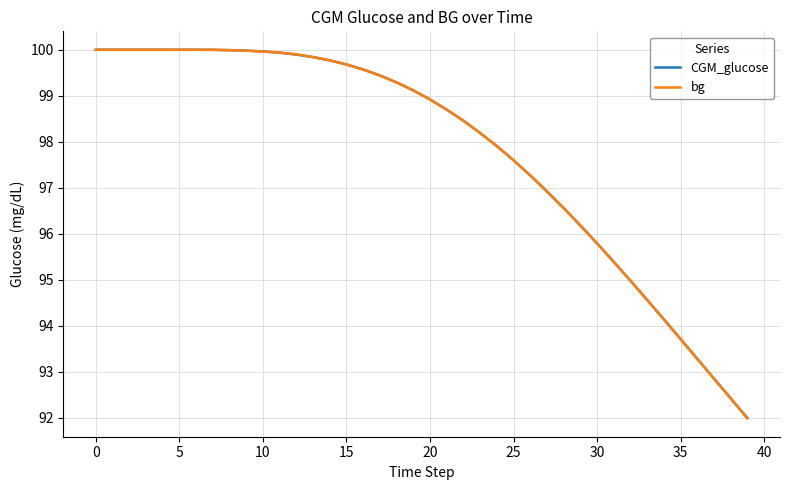

What is the highest value of the CGM_glucose series?

100.0